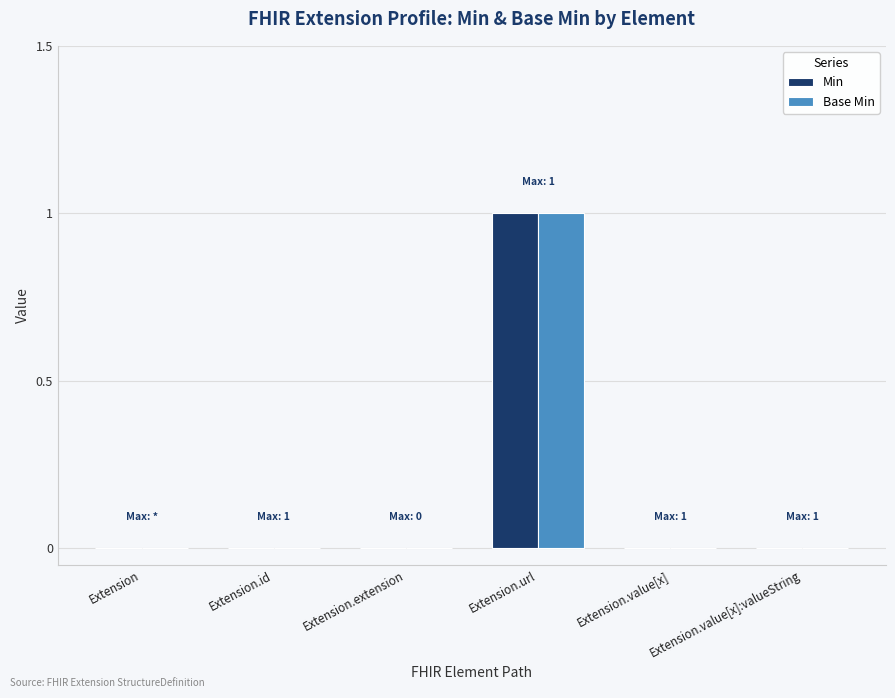

How many categories are shown in the chart?

6